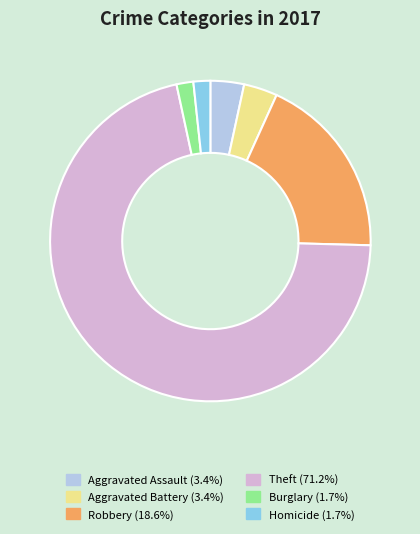

Count the number of slices in the pie.

6